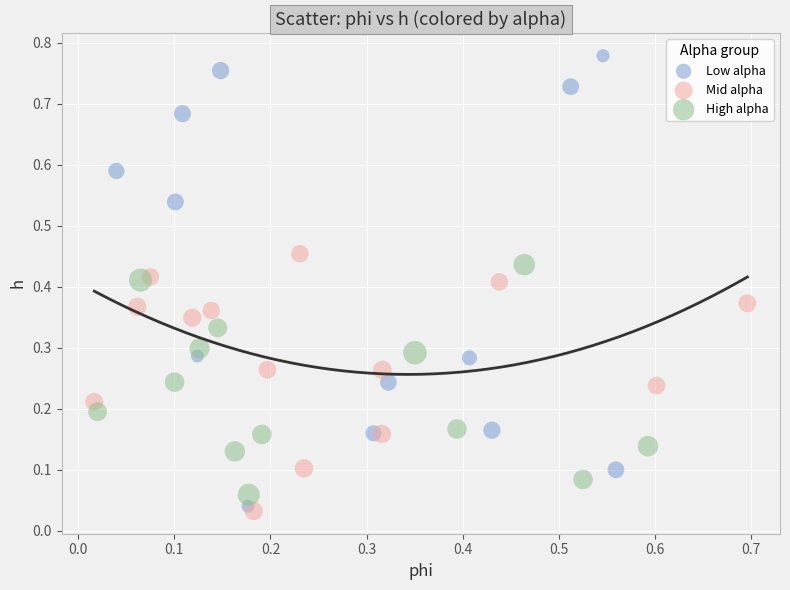

Which series contains the lowest Y value?

Mid alpha